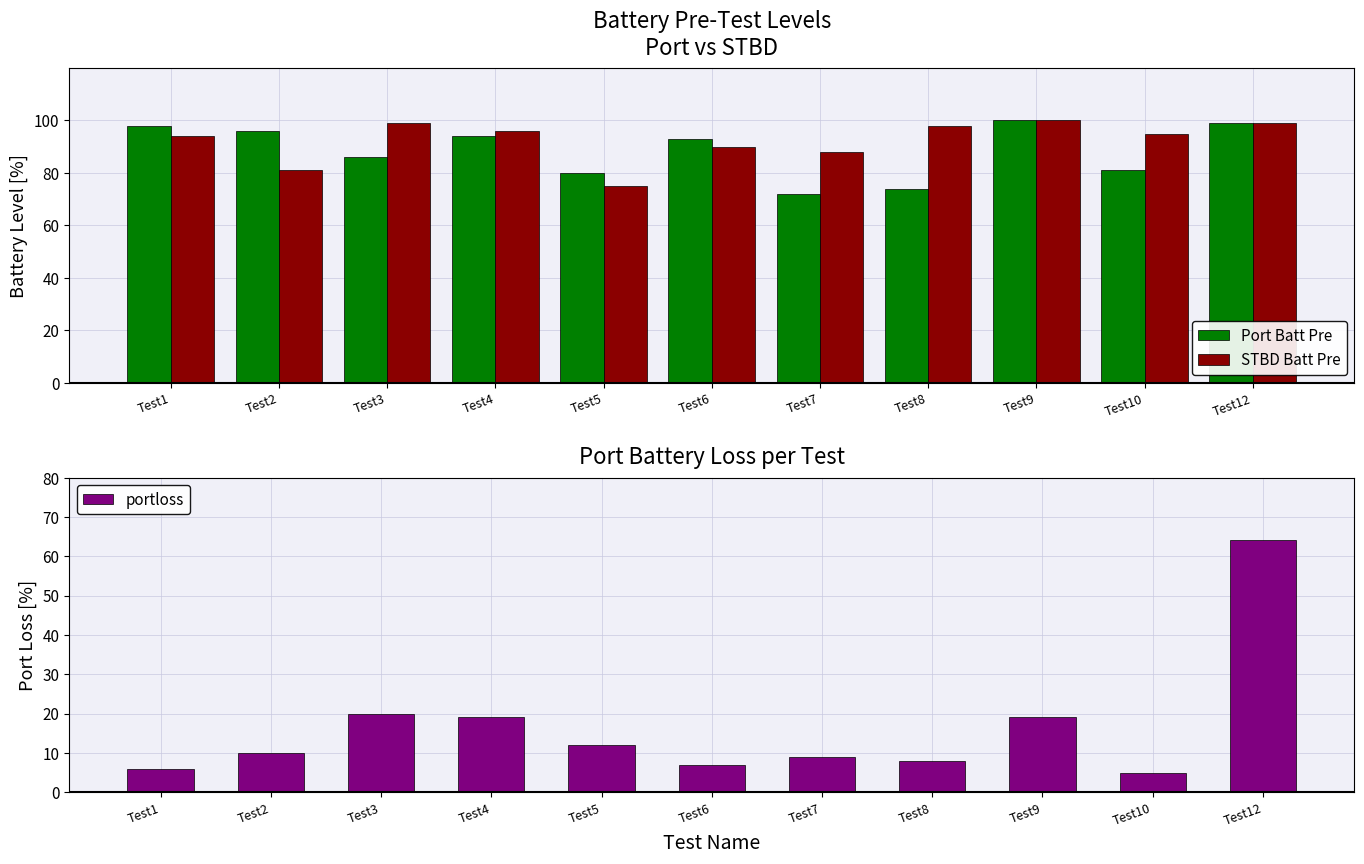

Reading left to right, transcribe all the data shown in this chart.

Port Batt Pre: 98	96	86	94	80	93	72	74	100	81	99
STBD Batt Pre: 94	81	99	96	75	90	88	98	100	95	99
portloss: 6	10	20	19	12	7	9	8	19	5	64